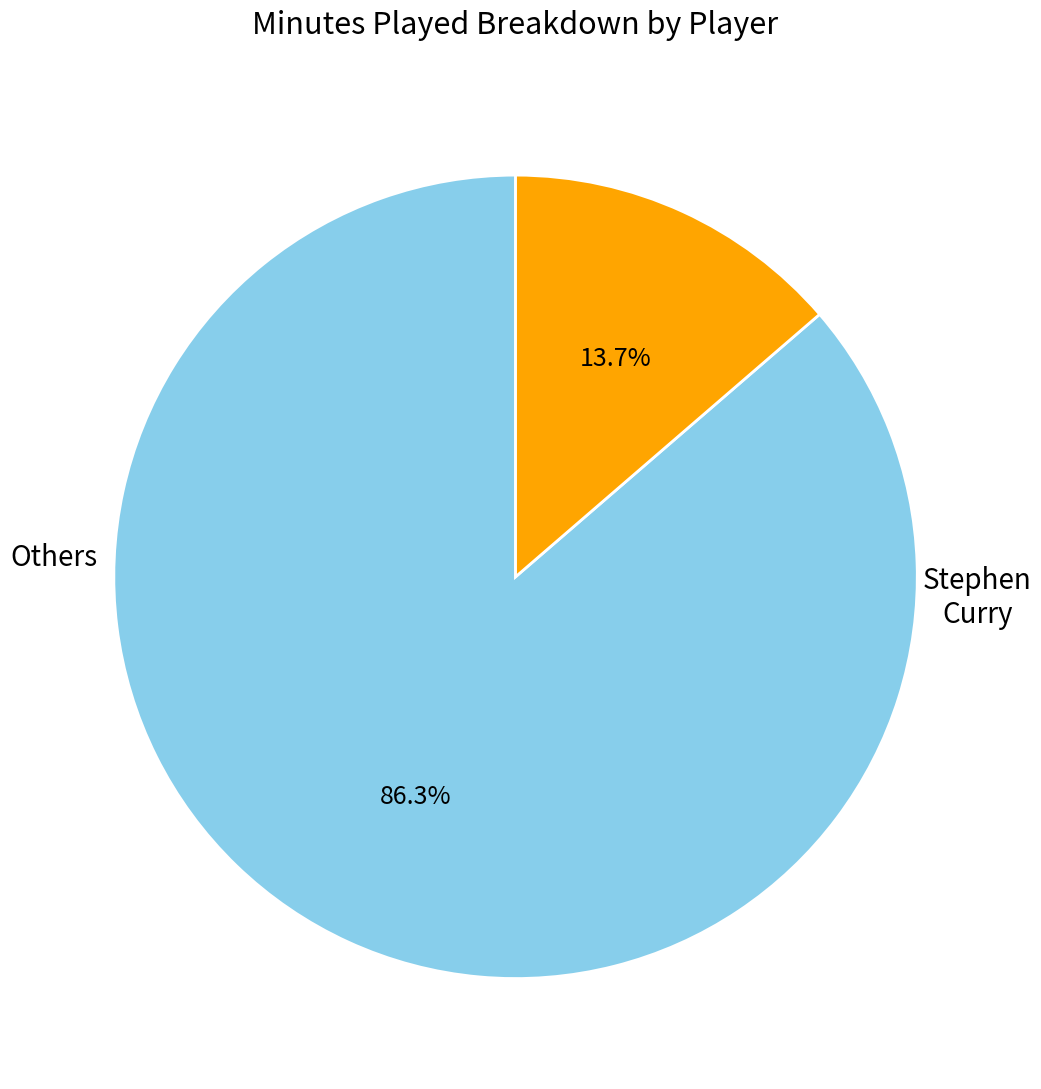

Does any single category account for the majority?

Yes